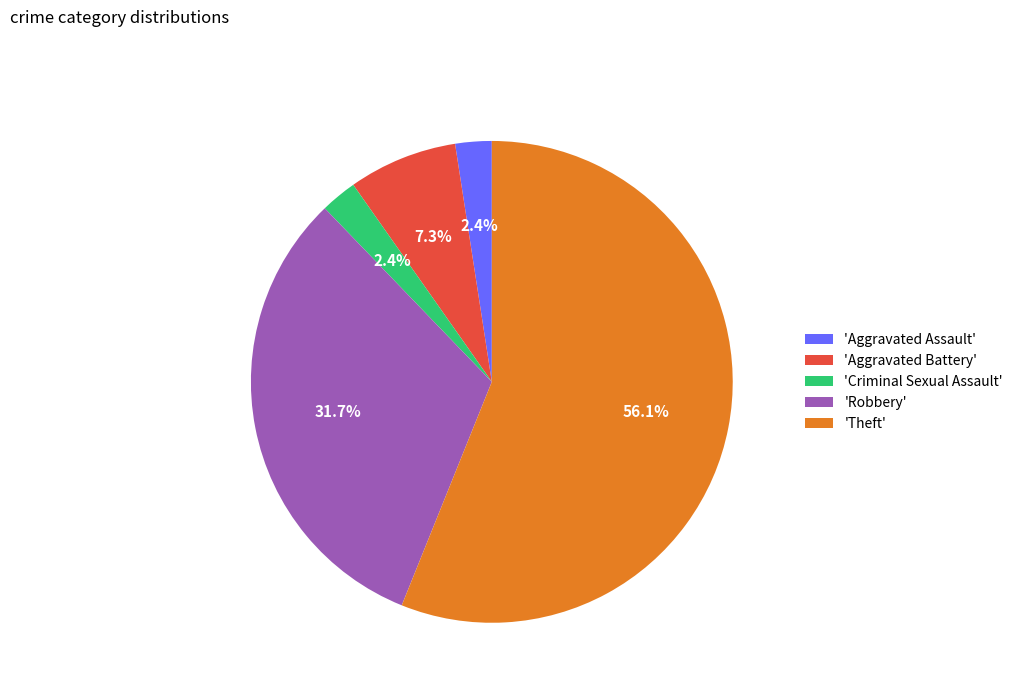

Between 'Theft' and 'Aggravated Assault', which is larger?

'Theft'